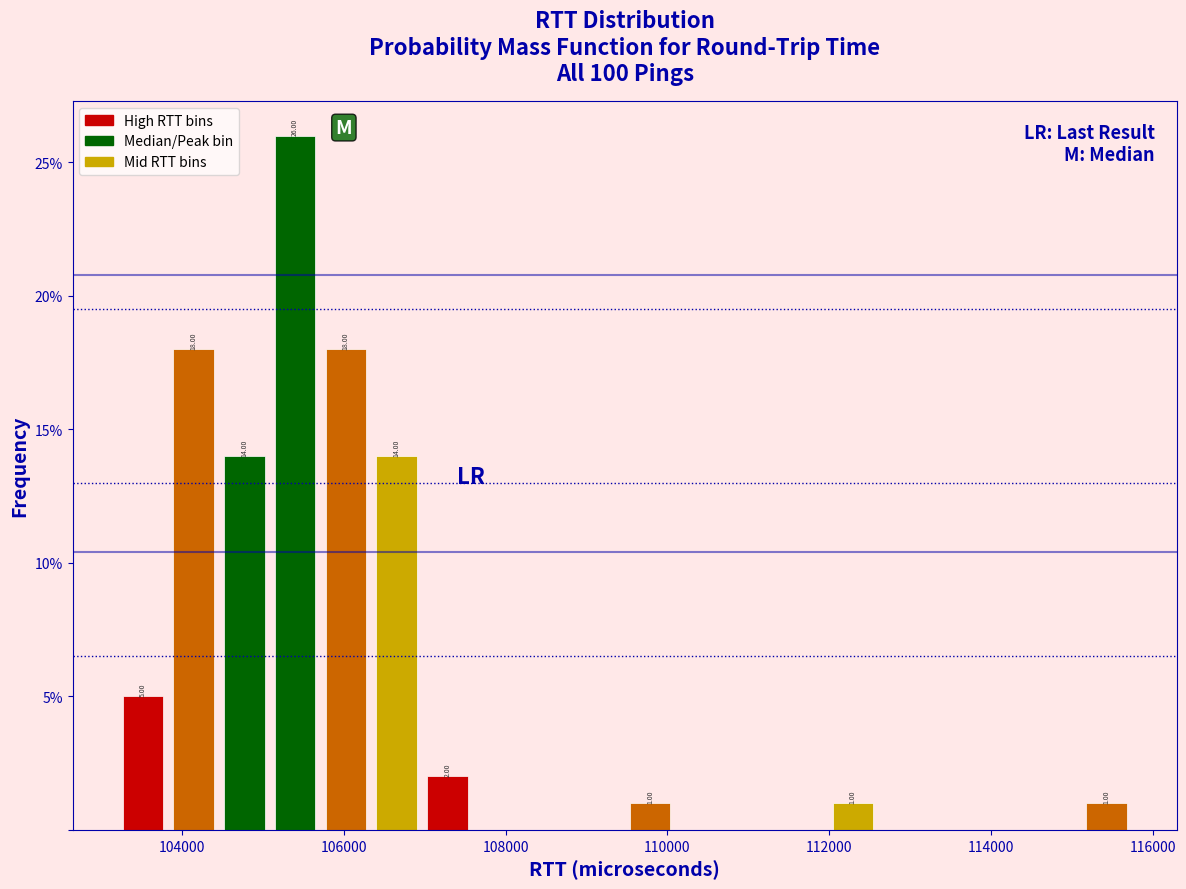

Read against the x-axis, roughly where is the centre of the tallest bar?

105400